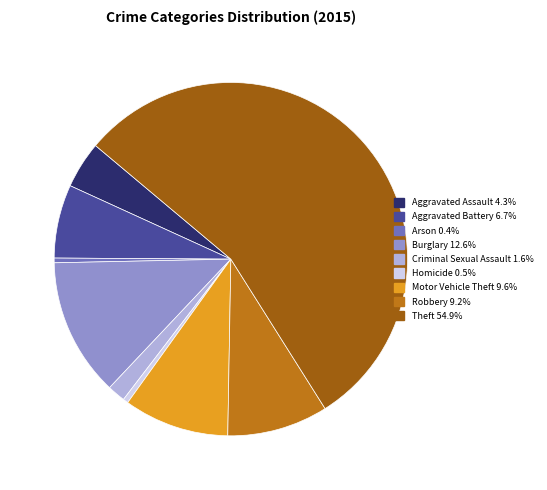

Combined, do Aggravated Battery and Criminal Sexual Assault account for over 50%?

No